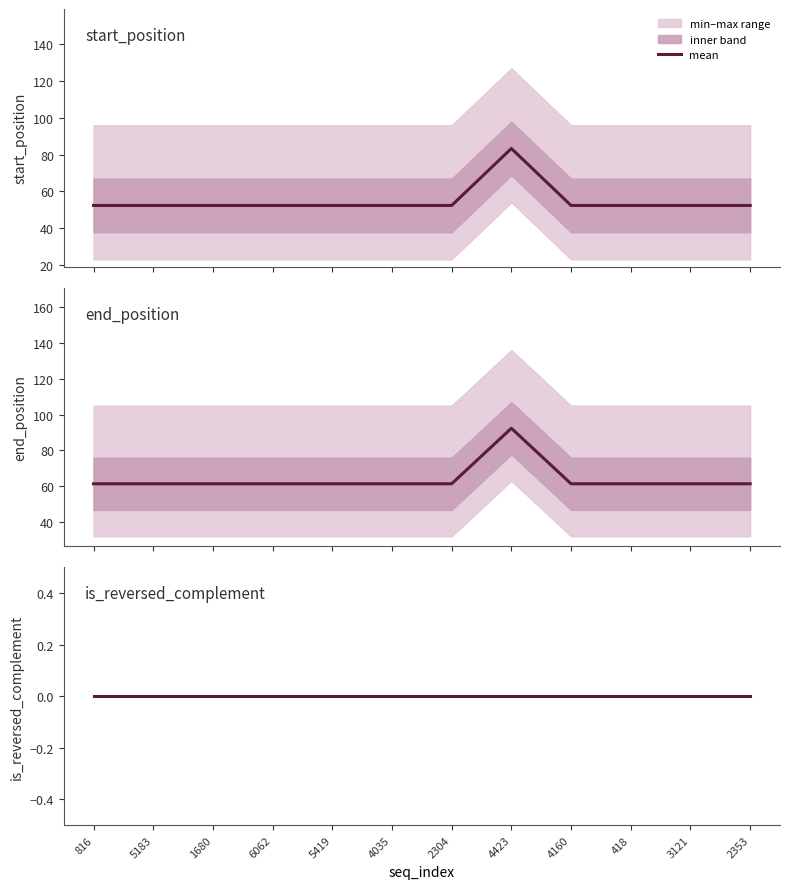

Which series has the widest spread of values?

start_position